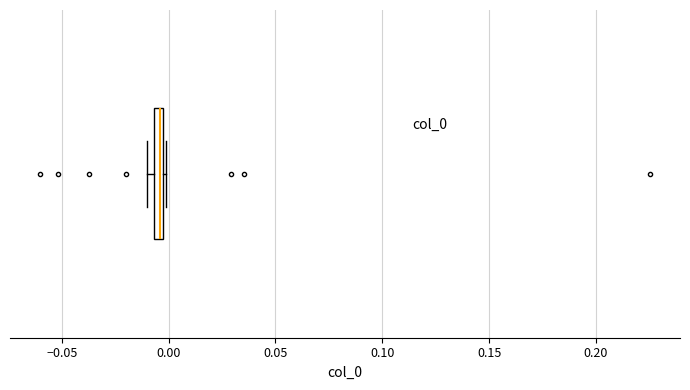

Where is the left edge of the box on the x-axis? The values are not printed on the chart, so give them approximately, as read against the axis.

-0.005